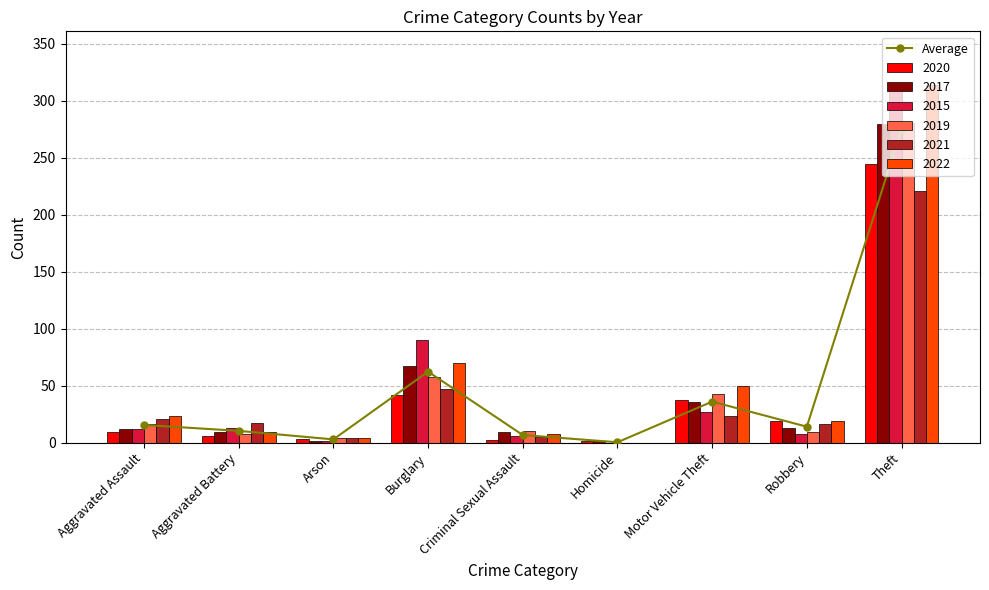

At which category does the chart reach its minimum across all series?

Homicide